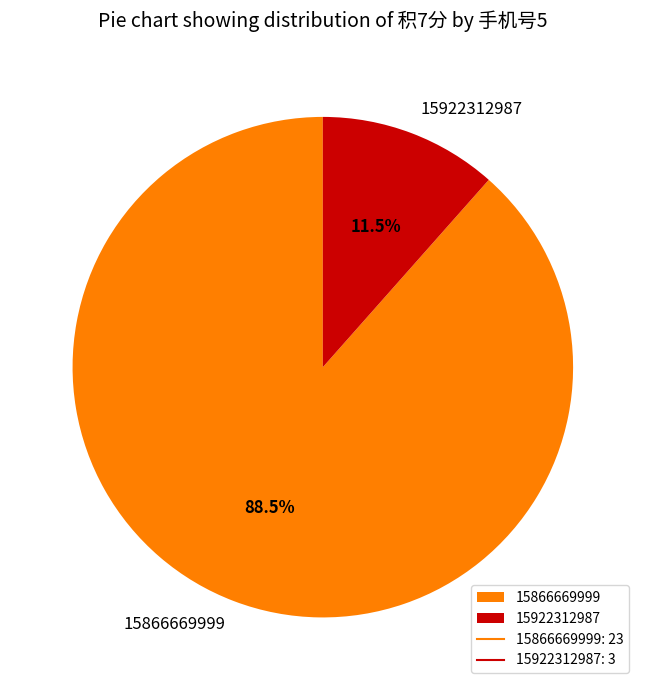

Is the sum of 15922312987 and 15866669999 greater than half?

Yes